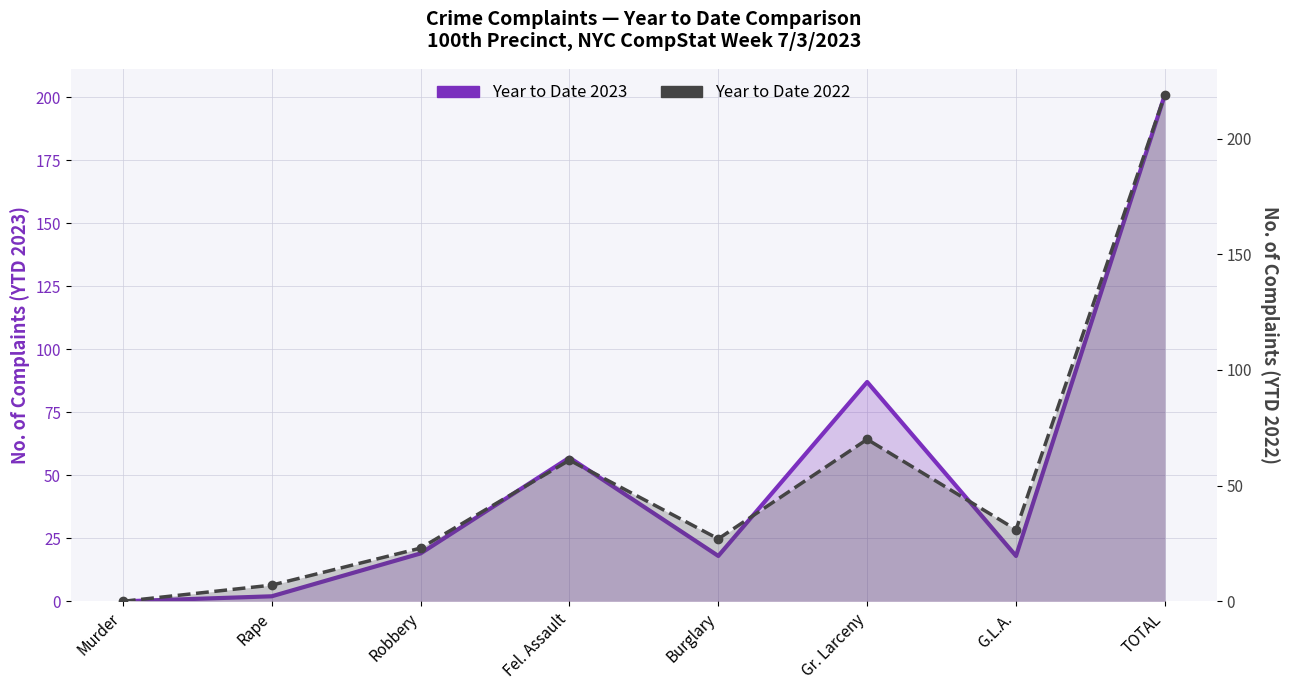

Which category has the lowest value across all series?

Murder